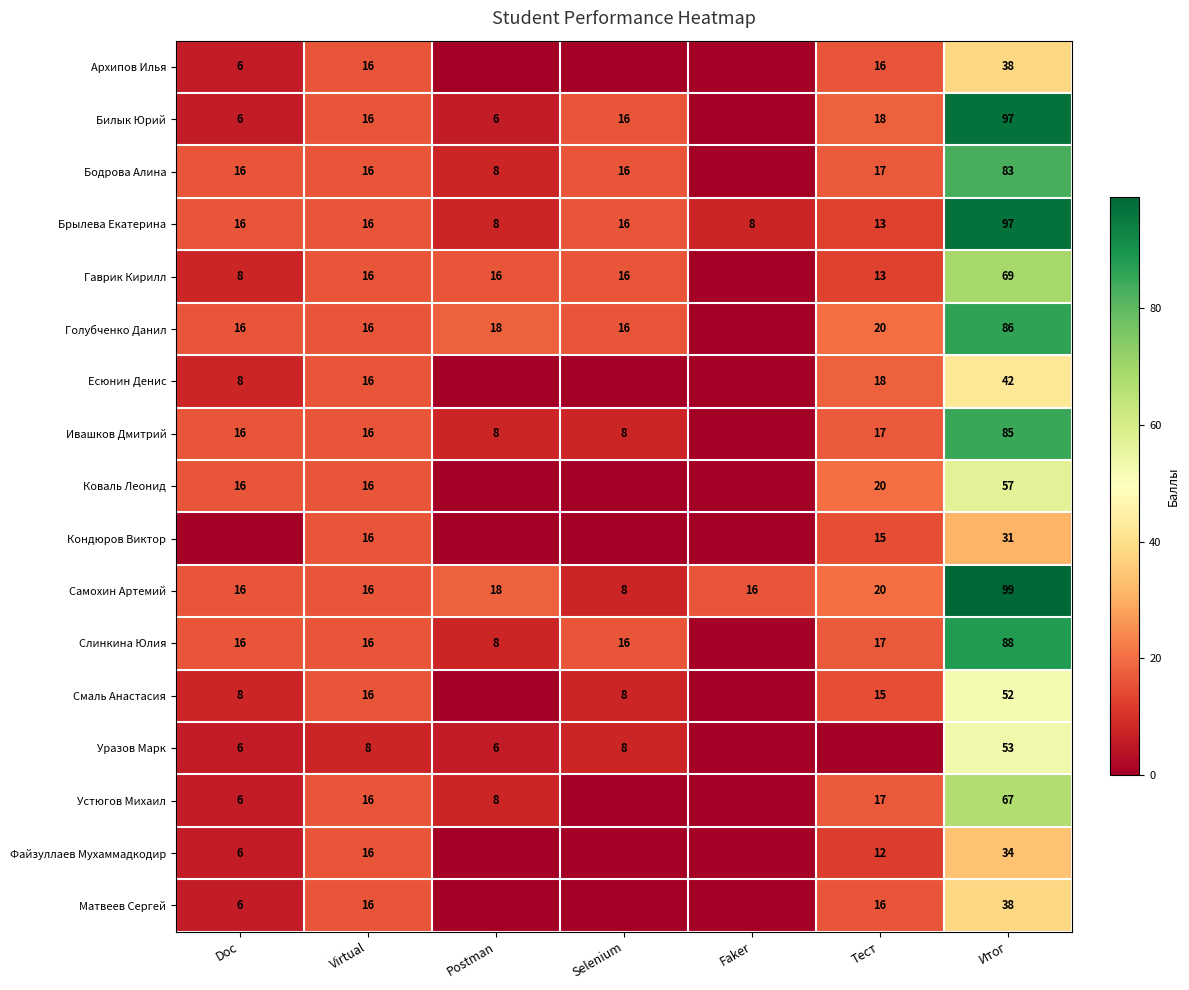

What is the sum of the Гаврик Кирилл values at Postman and Virtual?

32